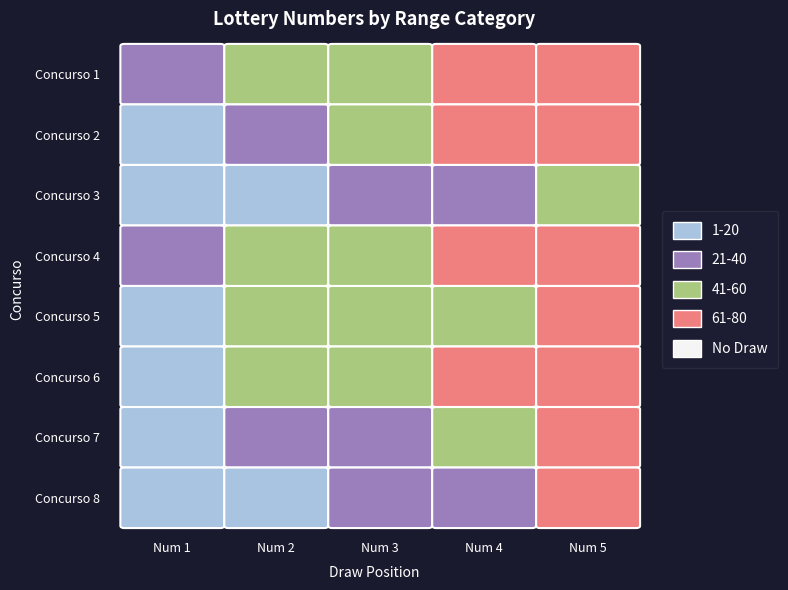

The concurso_2 series shows 76 at 2. True or false?

False